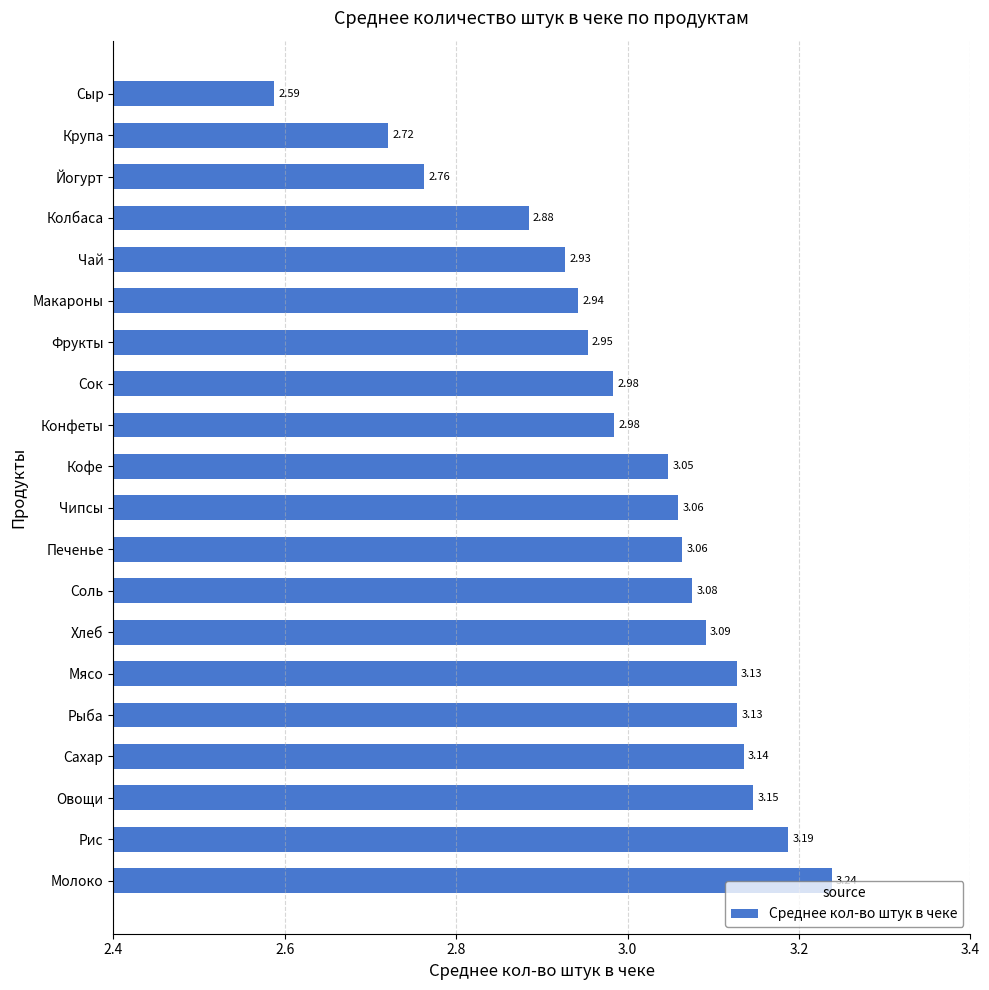

Which label corresponds to the smallest value in the chart?

Сыр